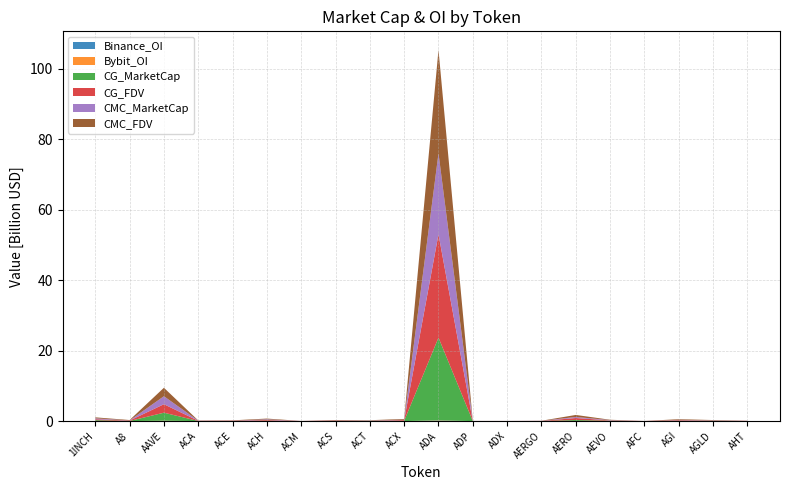

Reading left to right, transcribe all the data shown in this chart.

Binance_OI: 3715217	0	50362901	0	1664095	5246847	0	0	22822913	2838212	135639799	0	0	0	2301941	3265940	0	0	3335158	0
Bybit_OI: 3187304	1420165	70895918	0	595536	1873475	0	0	7898113	592893	95918605	0	0	757145	3680220	2182660	0	2958735	2219624	0
CG_MarketCap: 255345559	32117830	2268814706	39206879	28282225	104342667	6053539	50169845	56787173	88260424	23466358426	7320971	14012170	25085611	296557376	90354218	2989931	97617967	77420395	24063653
CG_FDV: 276541324	120711908	2404533678	53769434	78762506	211062272	16496889	108544680	56787173	216662576	29342587219	17705603	14211126	26545621	575739036	100040512	18601574	183943735	77420395	29911928
CMC_MarketCap: 255157074	32081339	2267728583	39274213	30110766	186905225	6059052	50177578	56542149	88151037	23001838930	7937805	14004933	25551175	296674233	90422856	2983527	75887095	64522653	24061289
CMC_FDV: 276337193	120574762	2403382547	53861778	79123497	210579715	16511914	108561409	56542149	216393830	29349053309	17504073	14203786	26755158	575966144	100116509	18561739	184106315	80121260	40622734